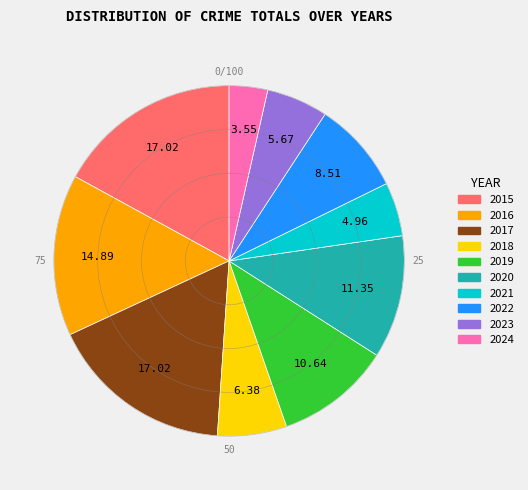

Do 2017 and 2023 together represent more than half of the pie?

No